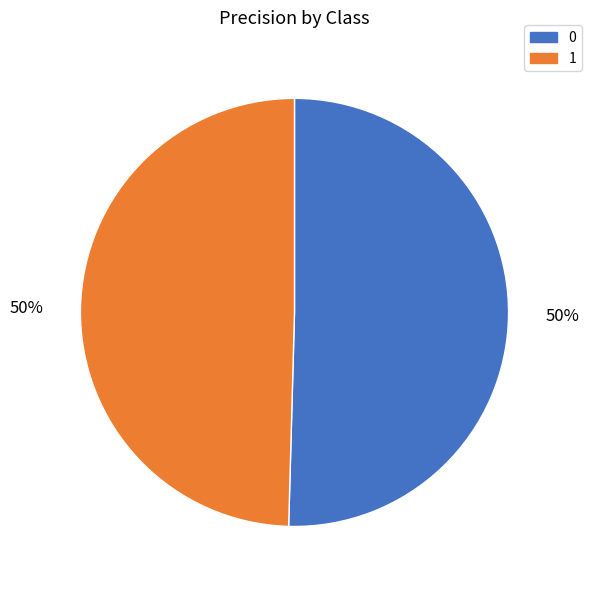

The 0 slice represents 45% of the pie. True or false?

False